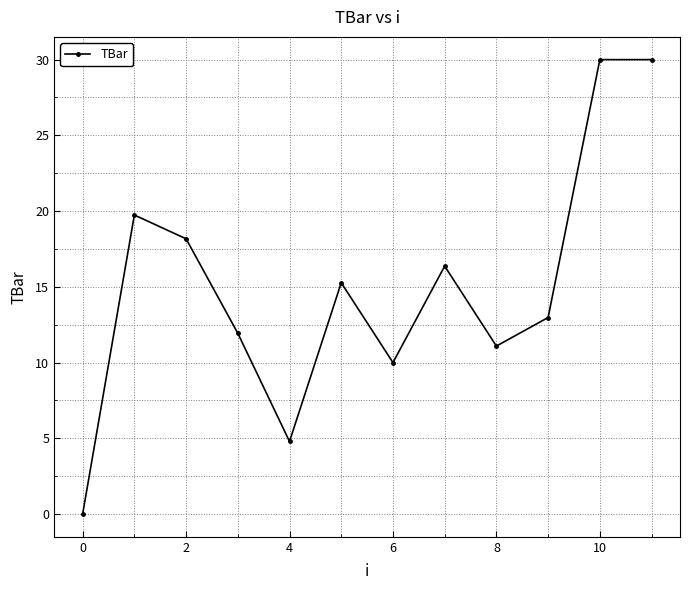

Reading left to right, what are all the values shown in this chart?

0.0	19.7	18.2	11.9	4.8	15.3	10.0	16.4	11.1	13.0	30.0	30.0